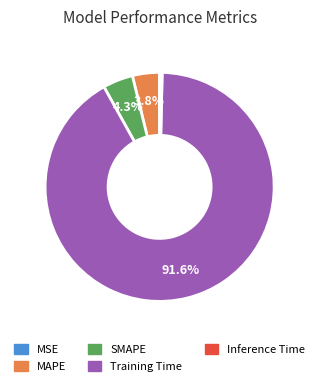

Is there a majority slice in this chart?

Yes